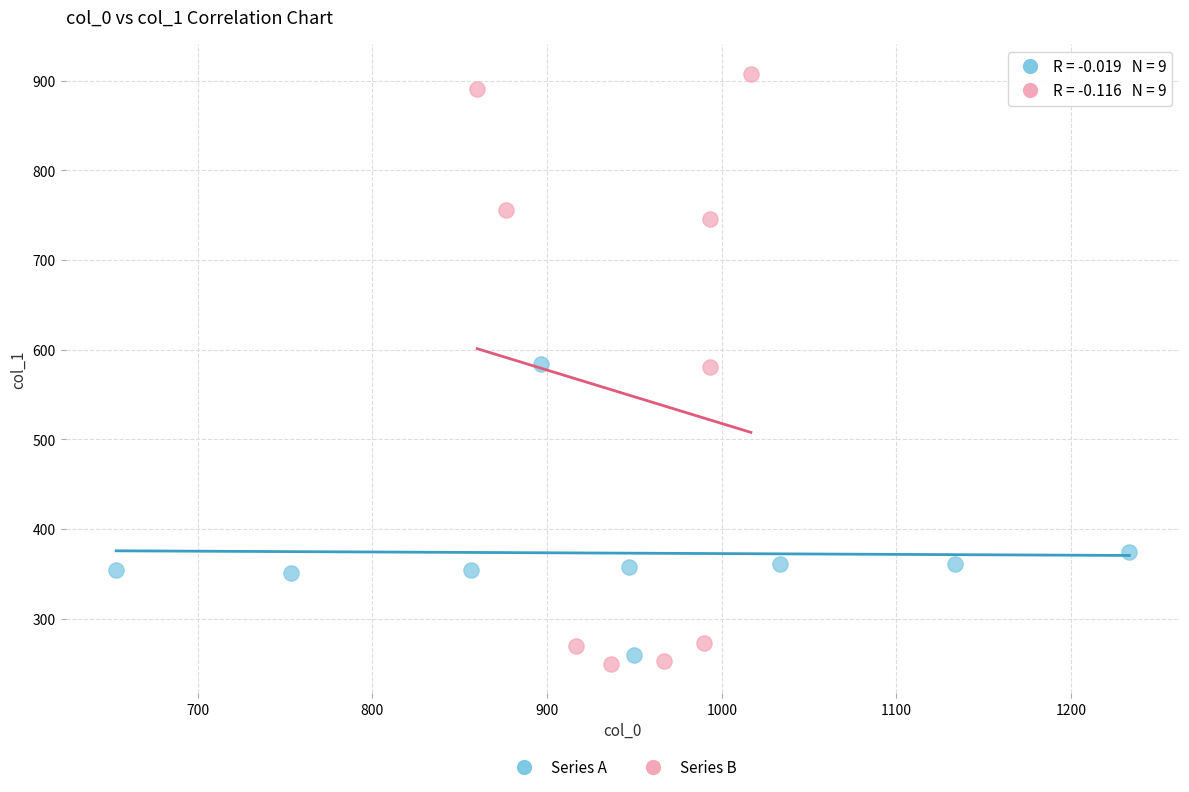

Which series contains the highest Y value?

Series B